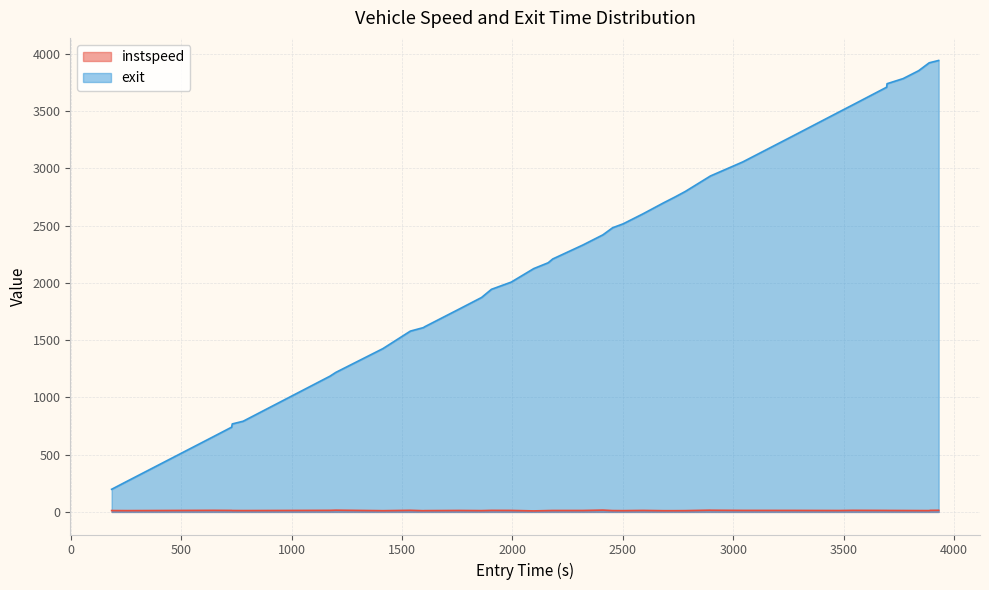

What is the greatest value displayed?

3941.1